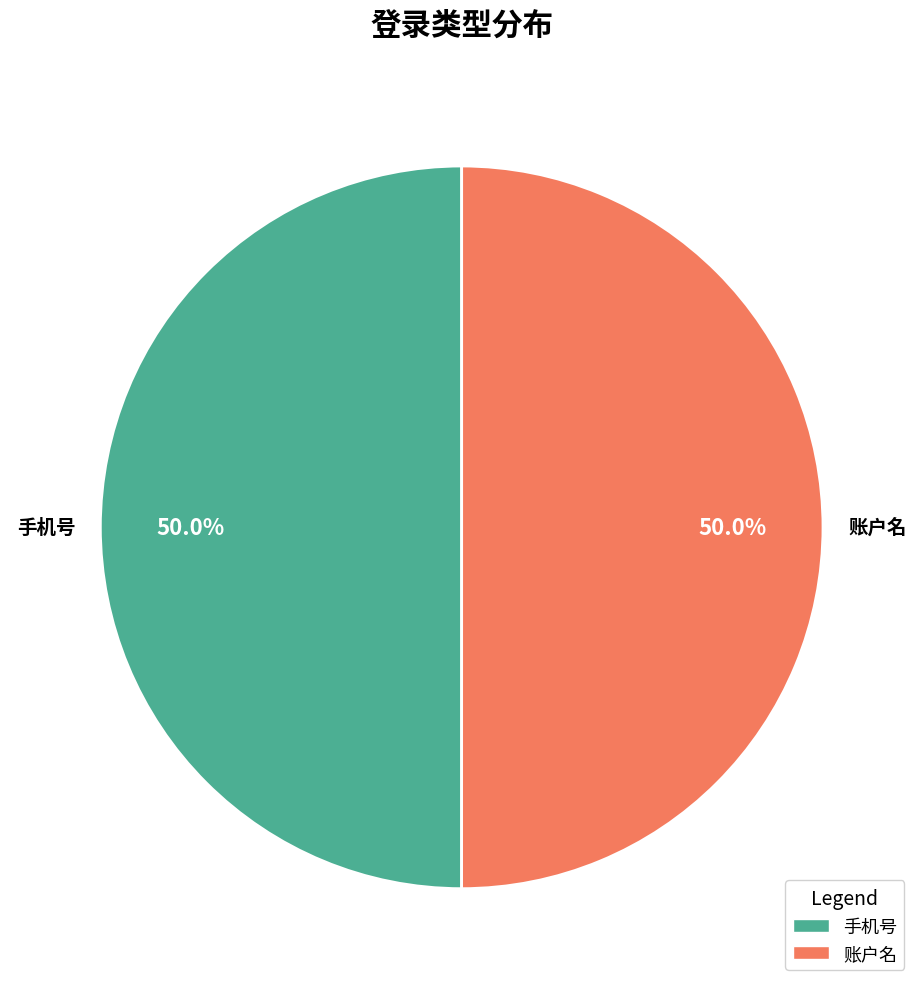

Is the sum of 账户名 and 手机号 greater than half?

Yes